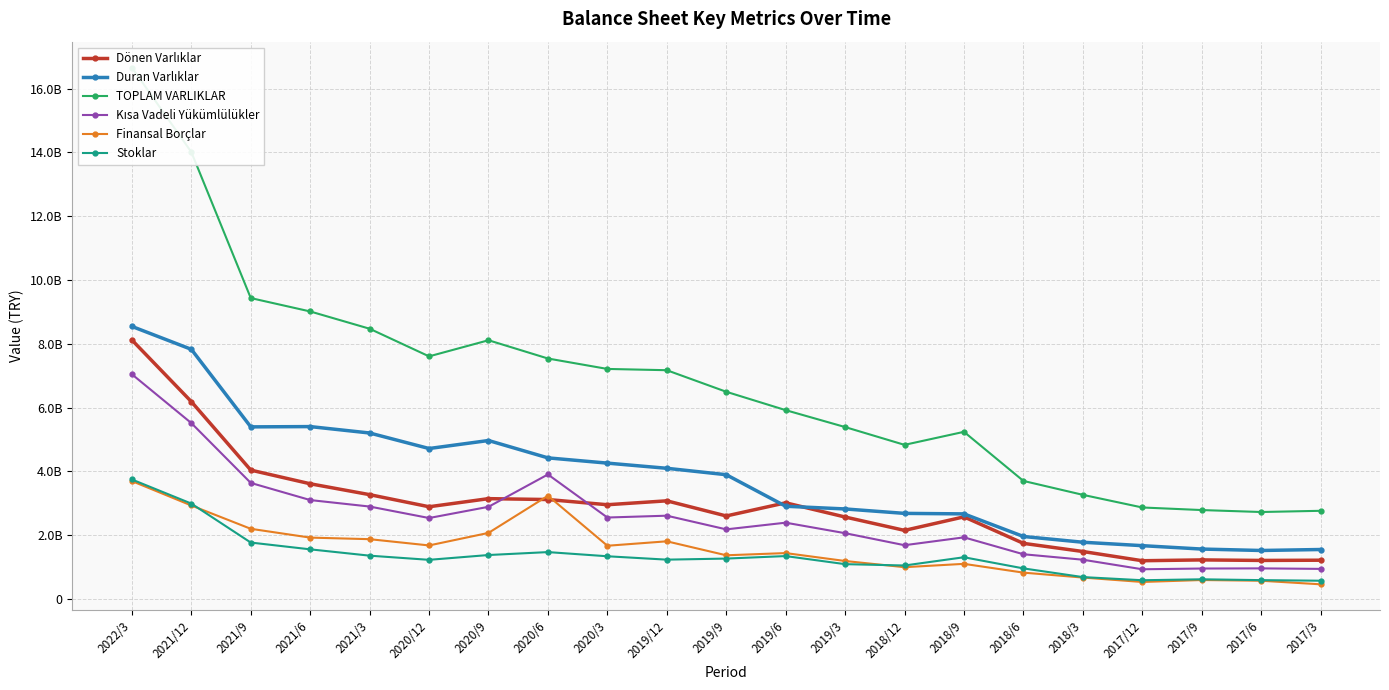

Is it true that Kısa Vadeli Yükümlülükler equals 2060675791 at 2019/3?

True